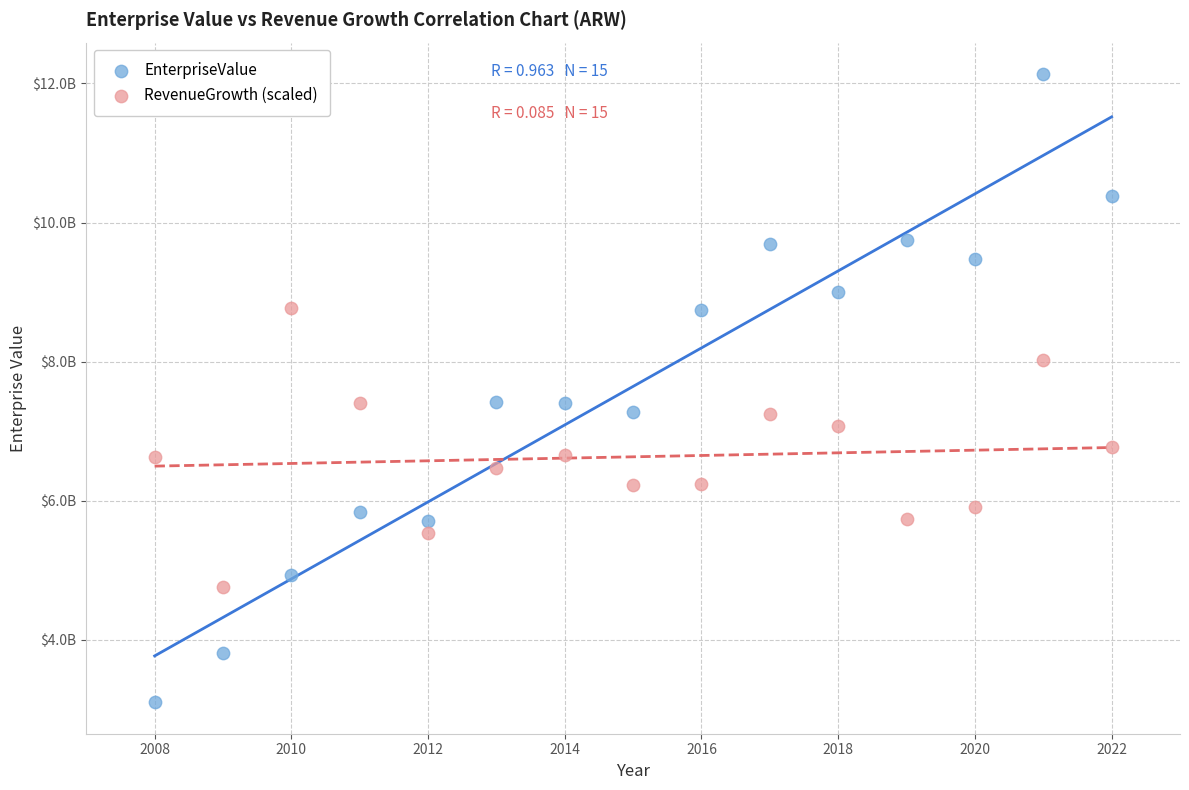

Which series contains the highest Y value?

EnterpriseValue